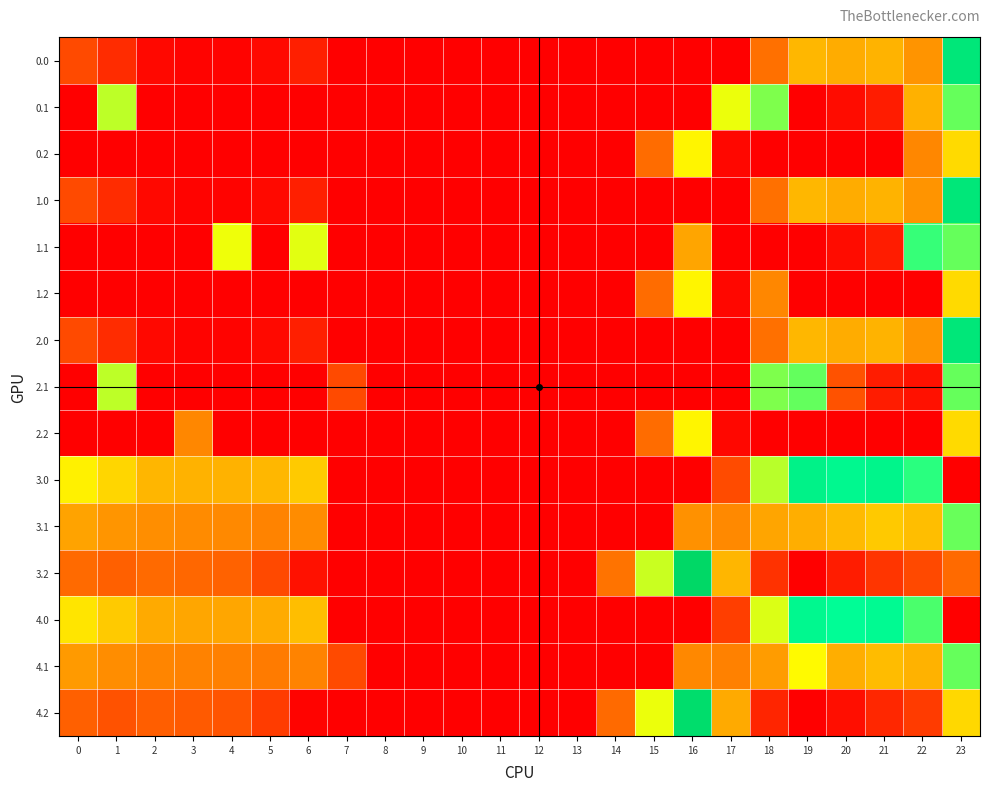

Which label corresponds to the largest value in the chart?

16